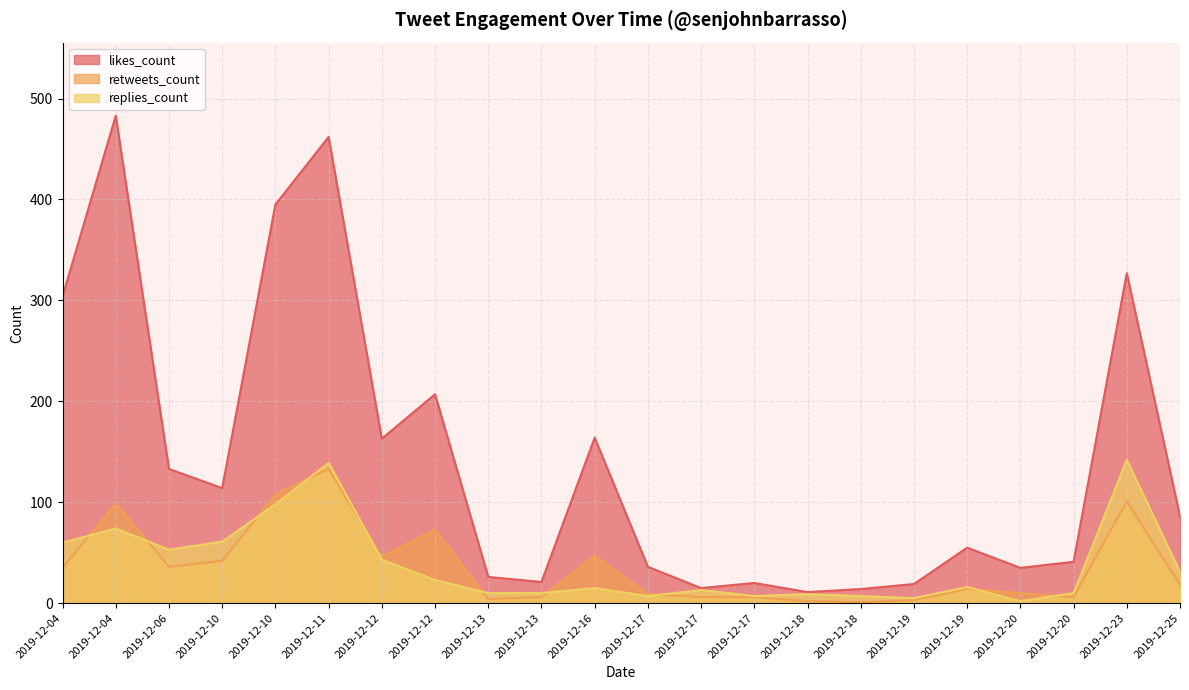

True or false: replies_count has a value of 32 at 2019-12-10.

False